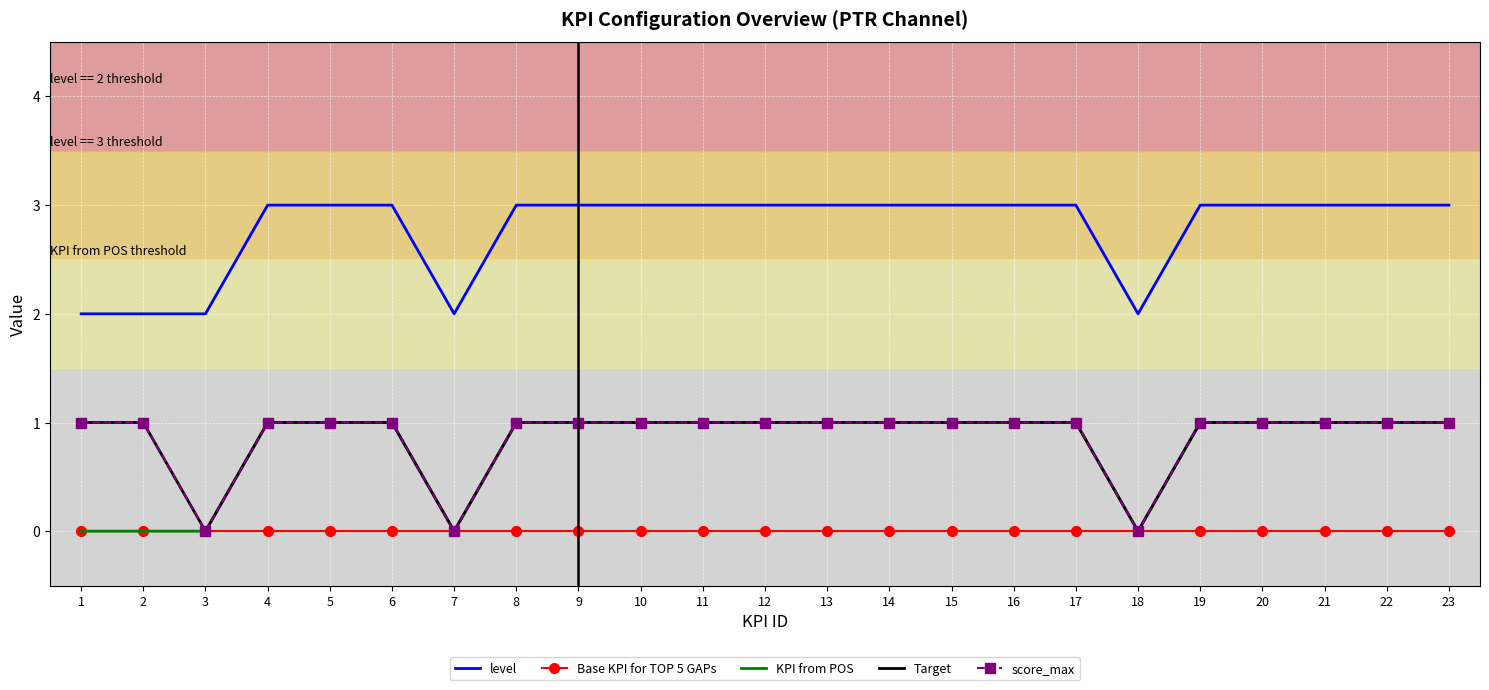

How many lines are shown in the chart?

5